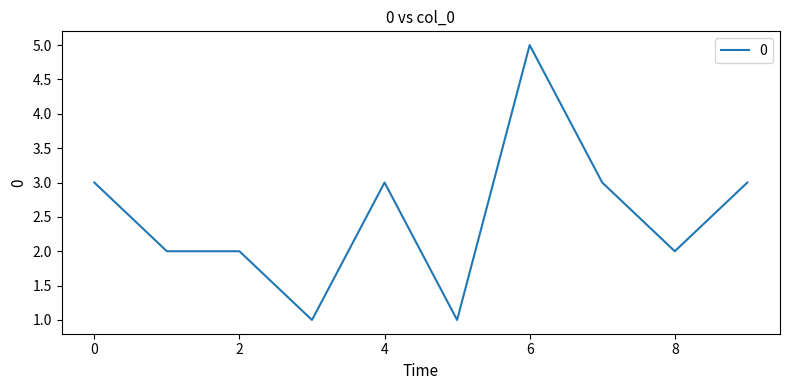

How many values are between 2 and 3?

7